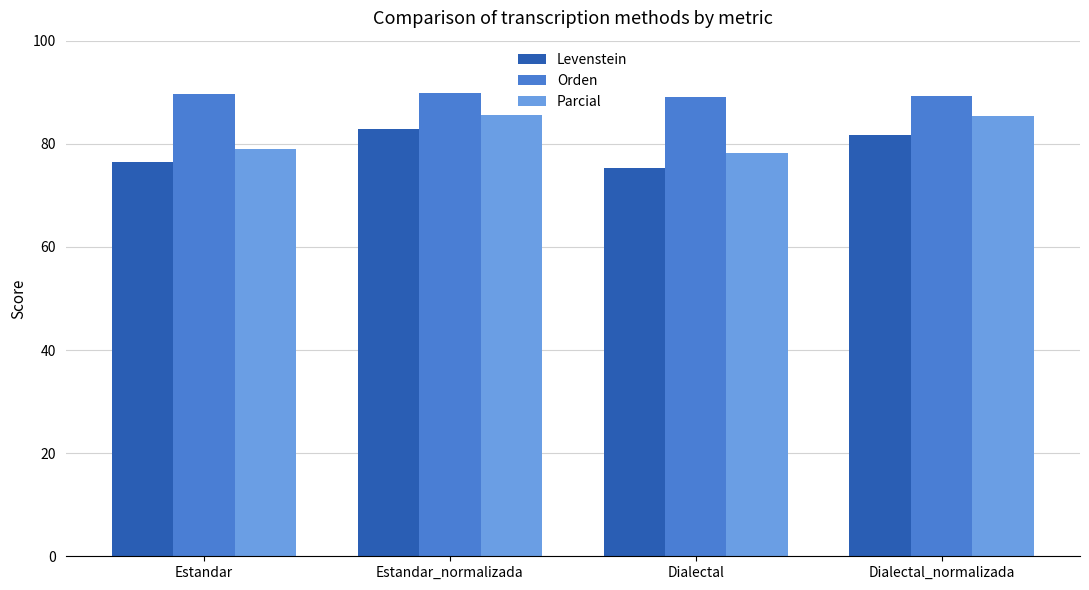

True or false: Levenstein has a value of 17.2 at Dialectal.

False